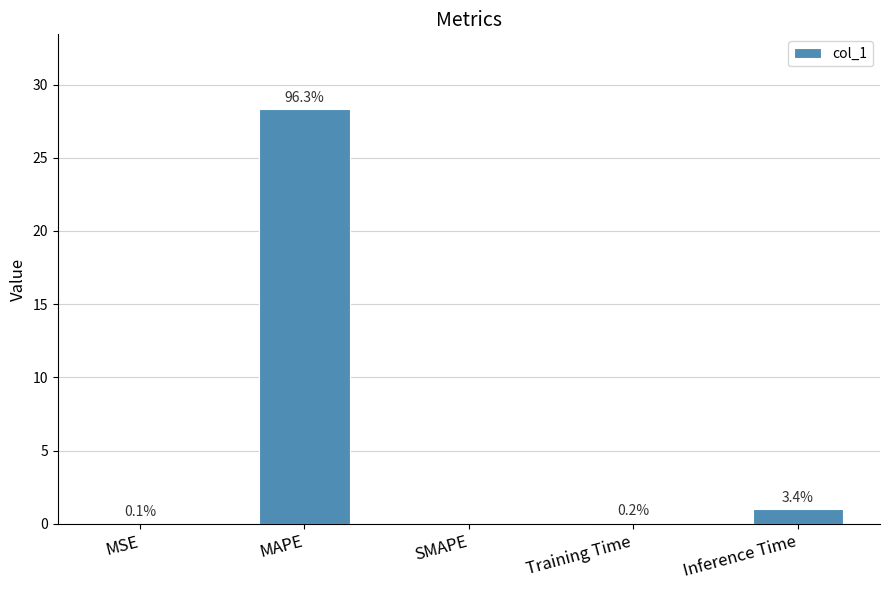

True or false: the data shows 0.1 at Training Time.

True